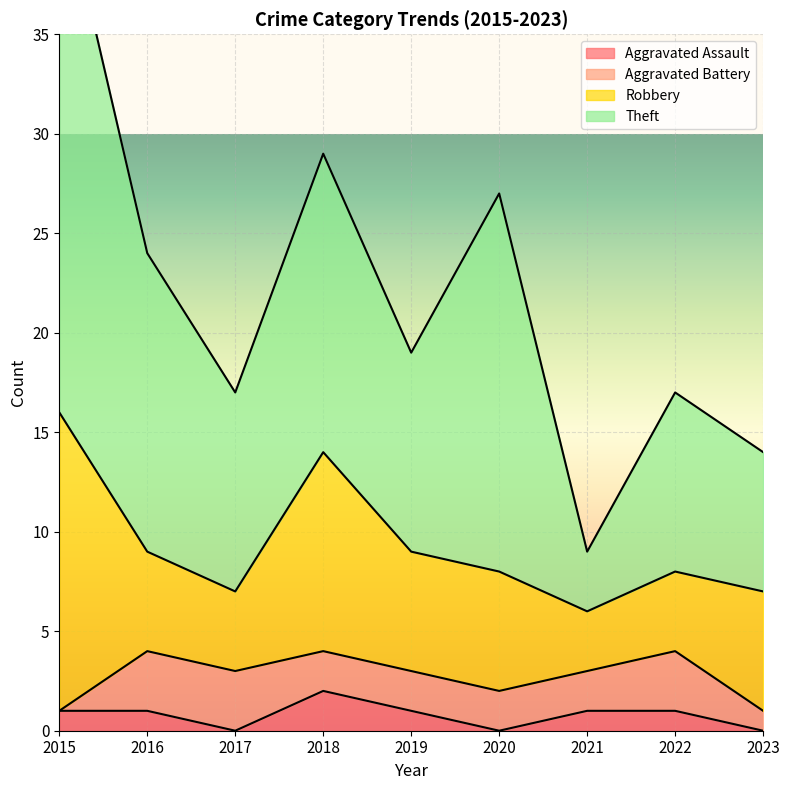

Between 2022 and 2023, which series saw the biggest shift?

Aggravated Battery